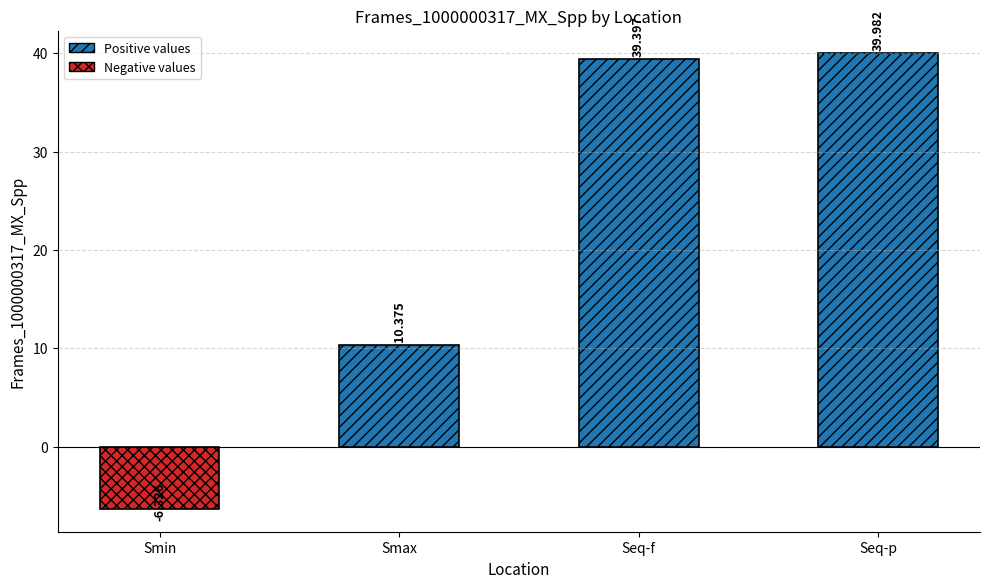

List the labels in order of value, smallest first.

Smin, Smax, Seq-f, Seq-p